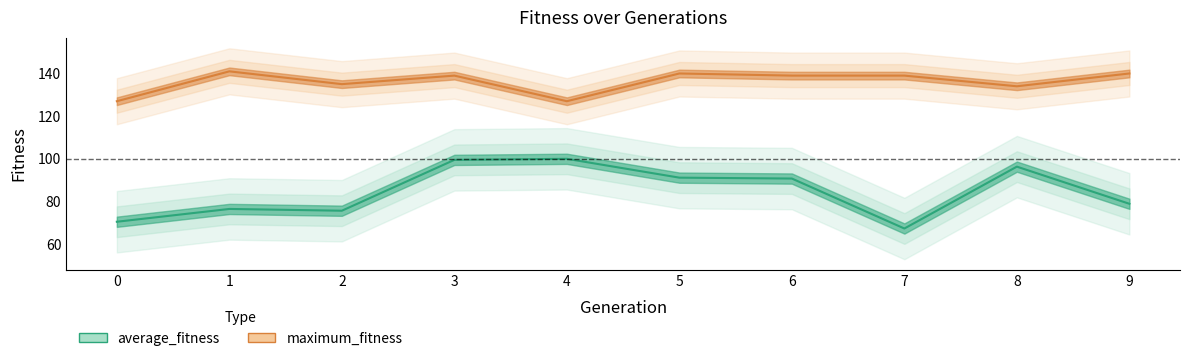

What is the minimum value for average_fitness?

67.3